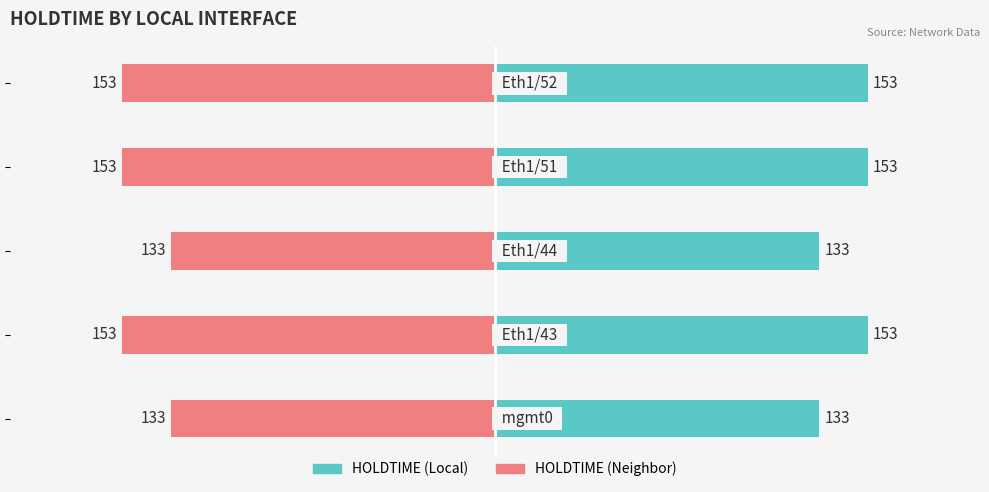

At how many categories does at least one series exceed 59?

5